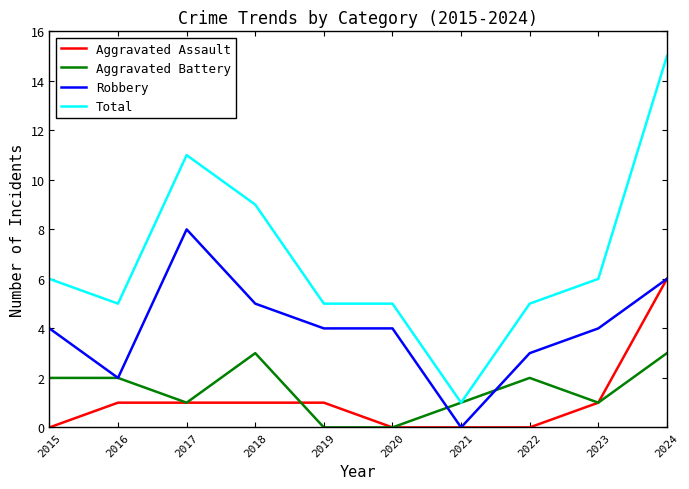

The value of Total at 2023 is 6. True or false?

True